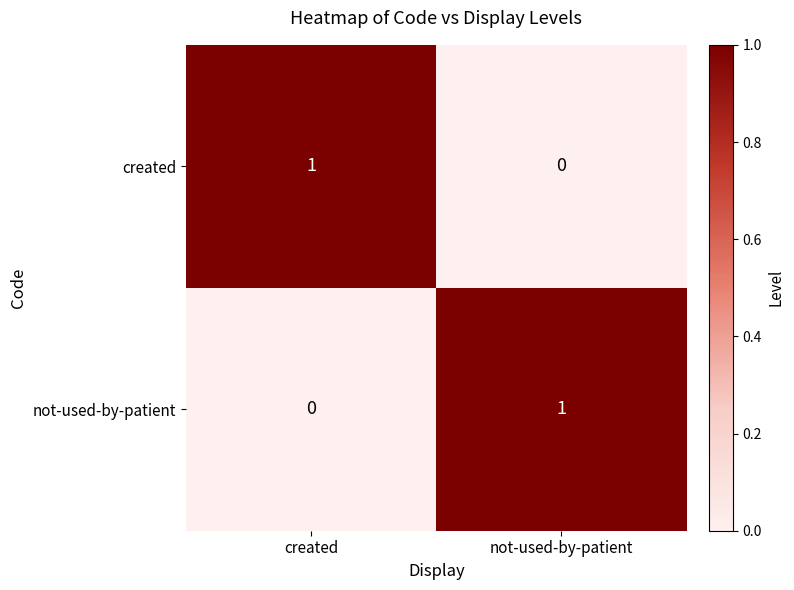

What is the difference between the highest and lowest values at not-used-by-patient?

1